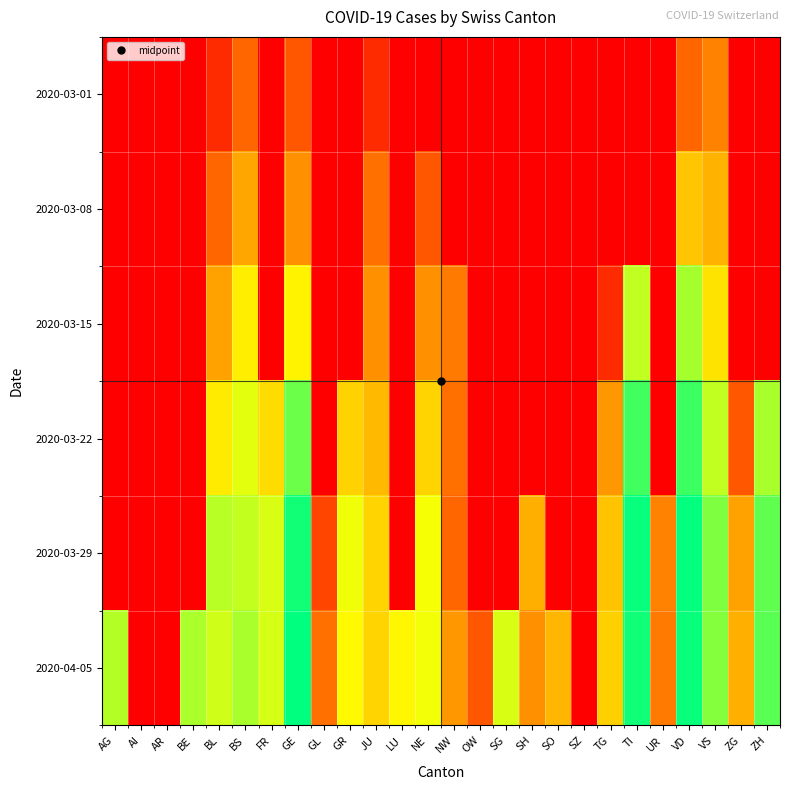

At which category is the sum across all series the highest?

VD